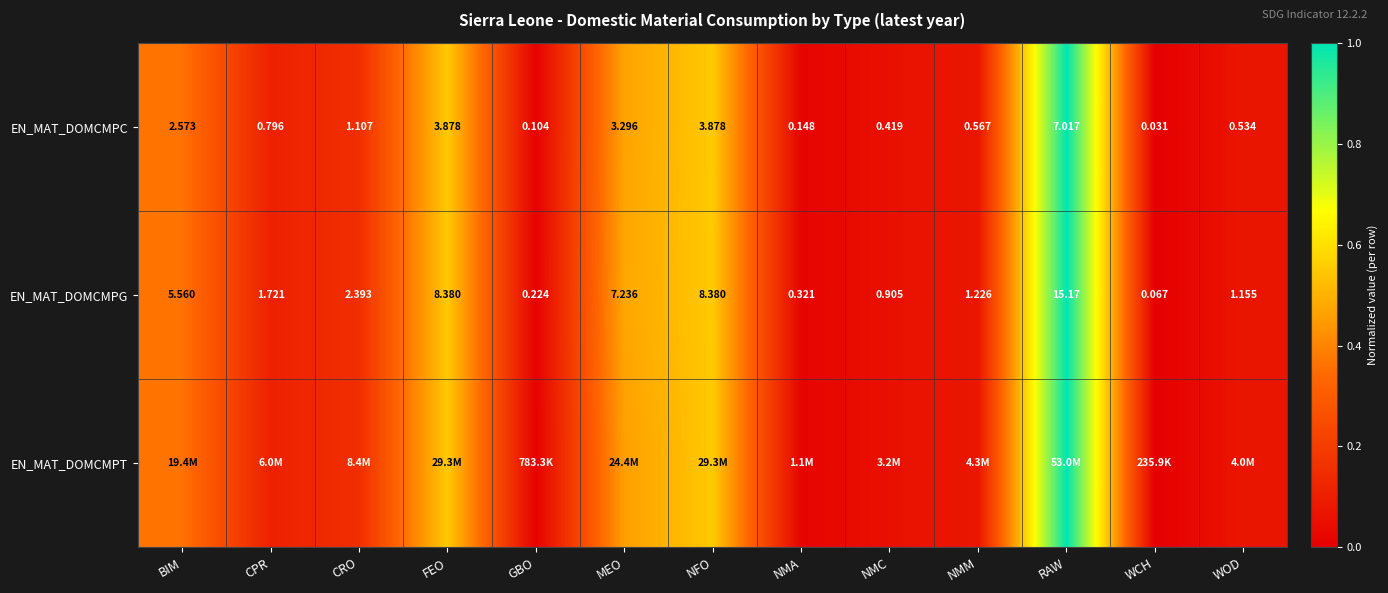

The EN_MAT_DOMCMPC series shows 0.0 at GBO. True or false?

False